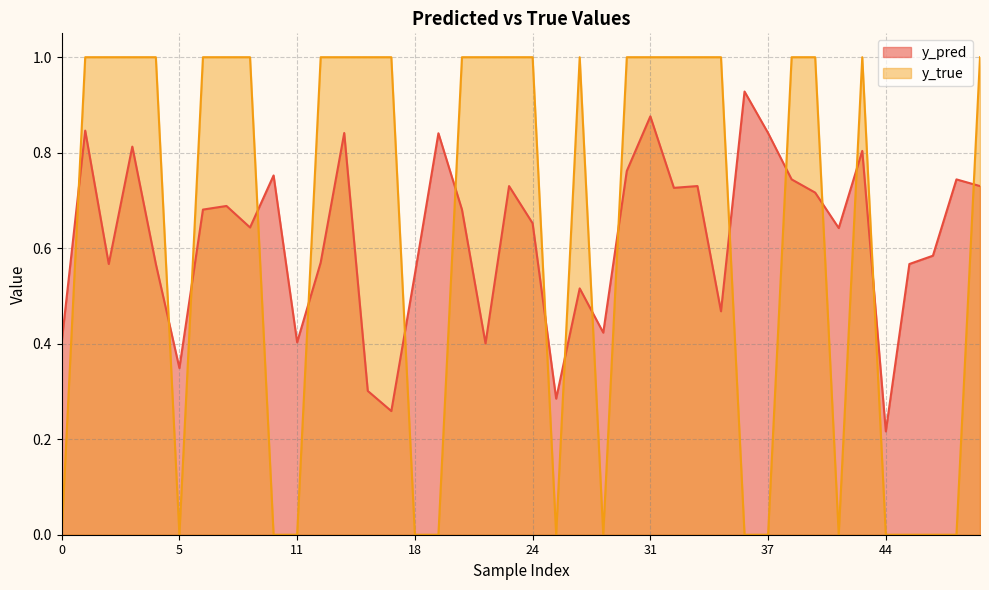

What is the maximum value shown in the chart?

1.0